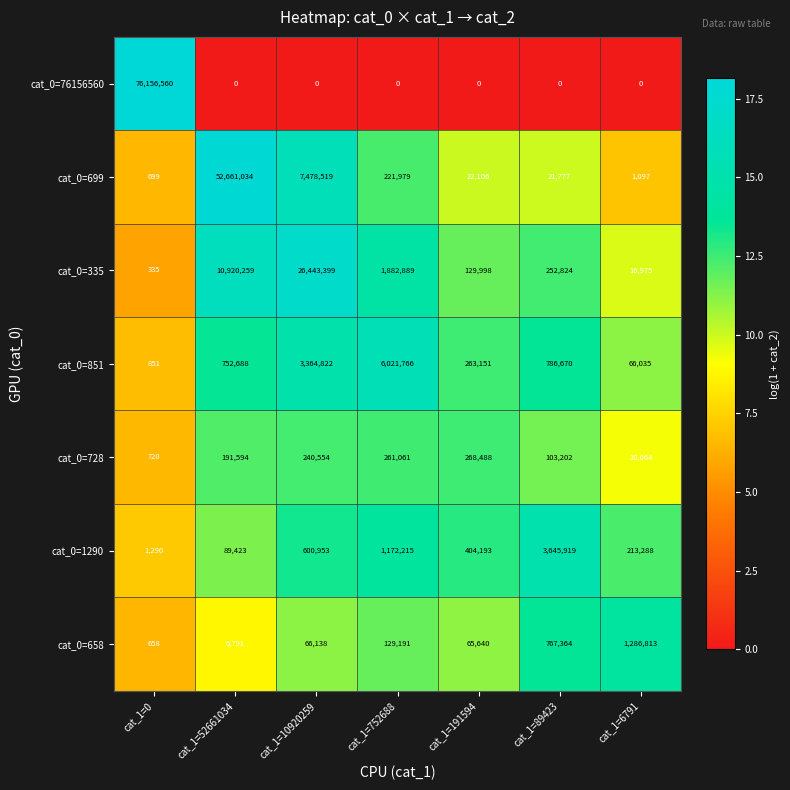

What is the highest value of the cat_0=728 series?

268488